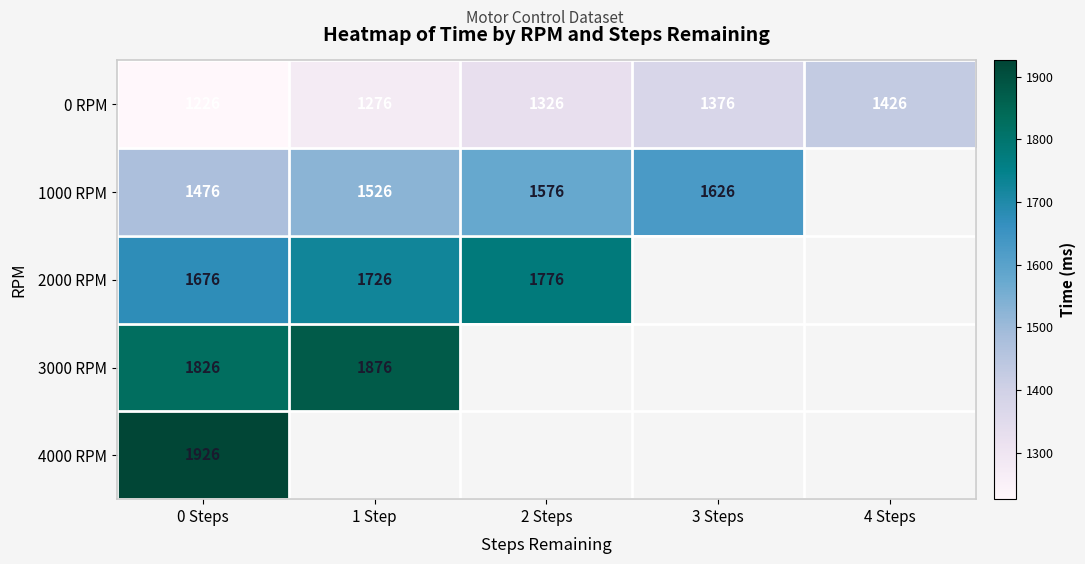

Is the value of 1000 RPM at 1 Step greater than the value of 0 RPM at 0 Steps?

Yes